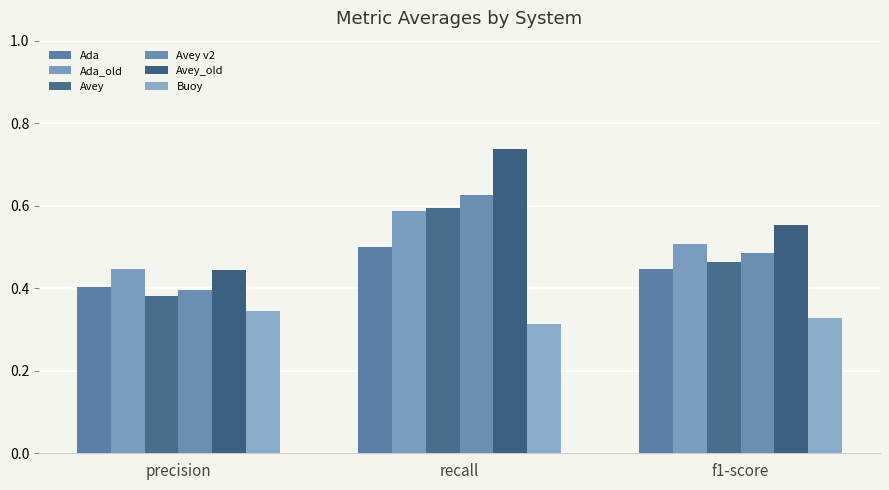

Between recall and precision, which is larger?

recall